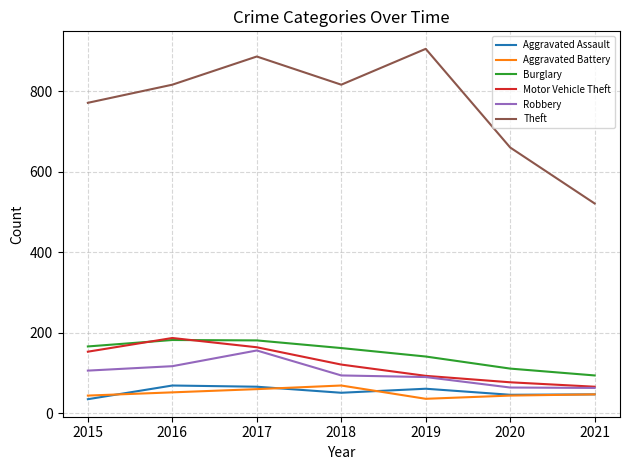

What is the difference between the highest and lowest values at 2017?

826